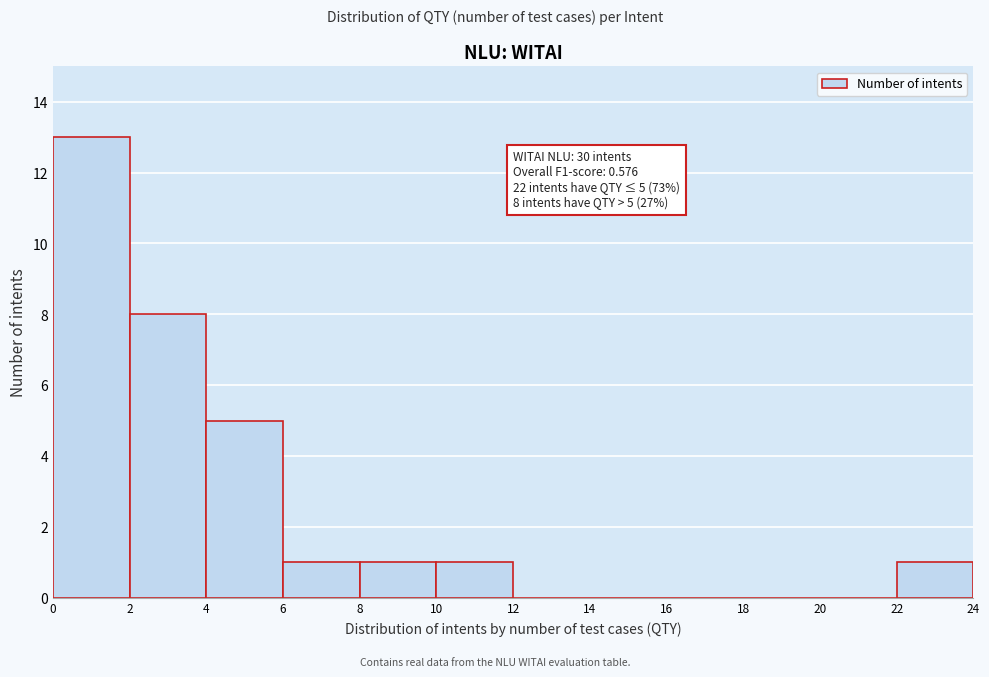

Over which range of the x-axis is the bar tallest?

0 to 2